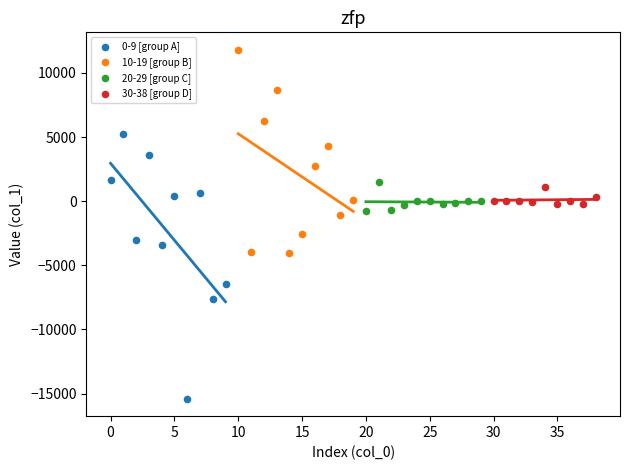

Which series has the largest Y range (max minus min)?

0-9 [group A]